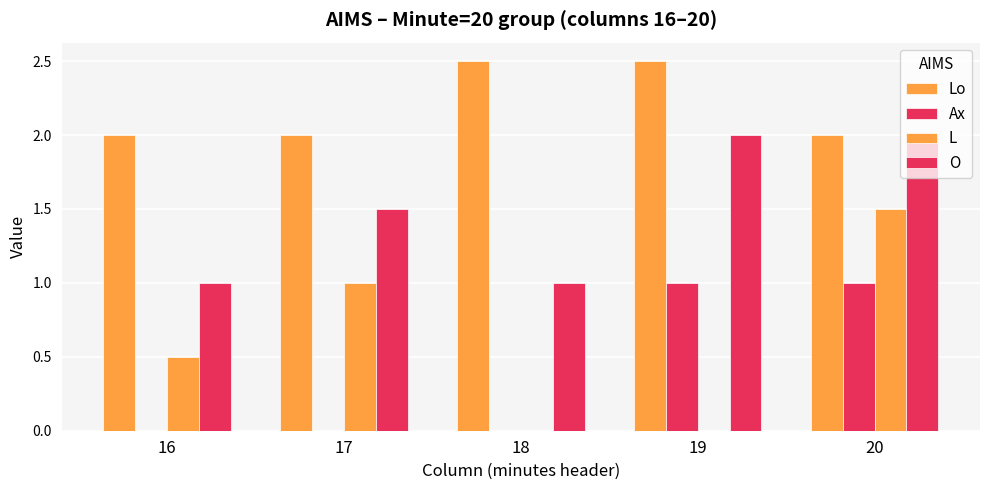

At which category does the chart reach its minimum across all series?

16